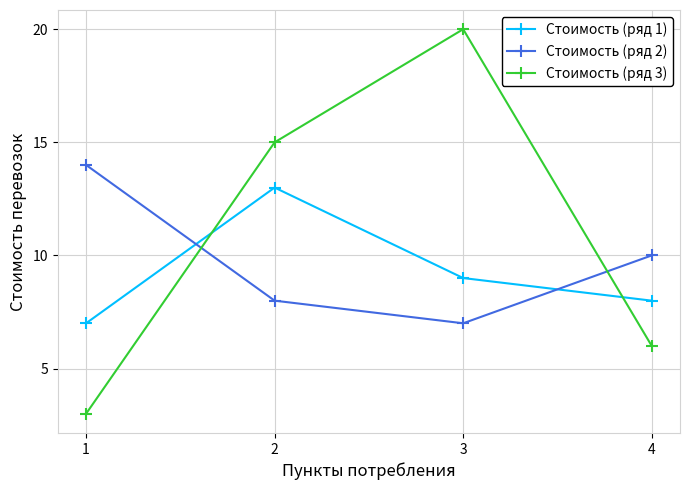

Between 1 and 3, which series saw the biggest shift?

Стоимость (ряд 3)